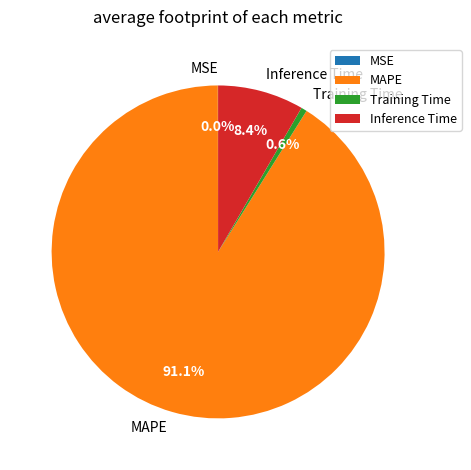

Between Training Time and Inference Time, which is larger?

Inference Time